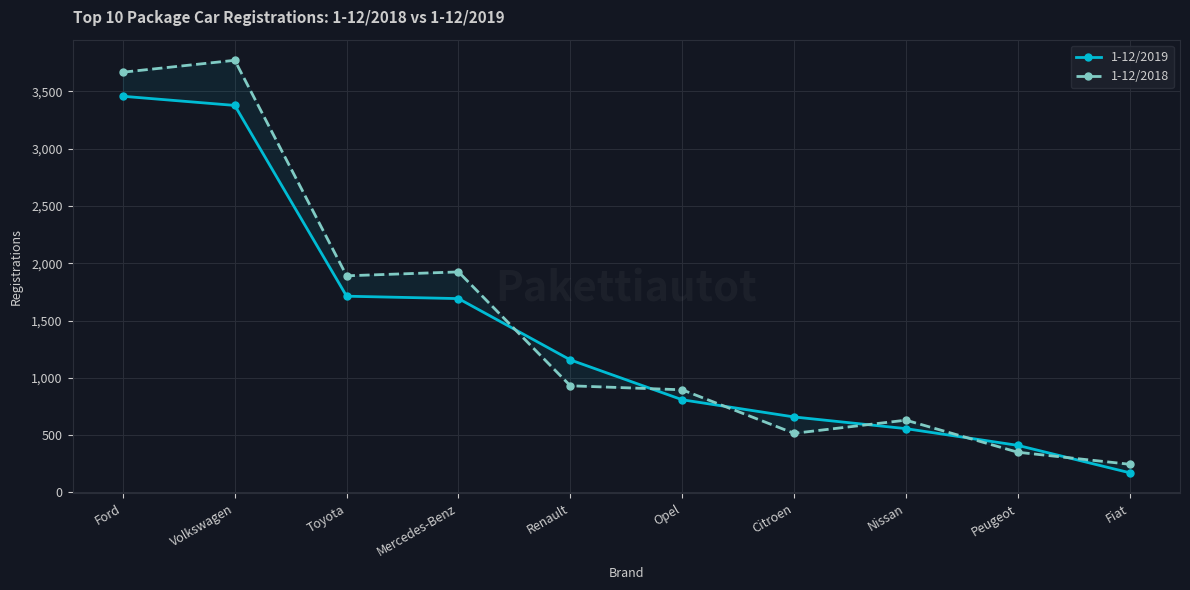

What is the maximum value shown in the chart?

3772